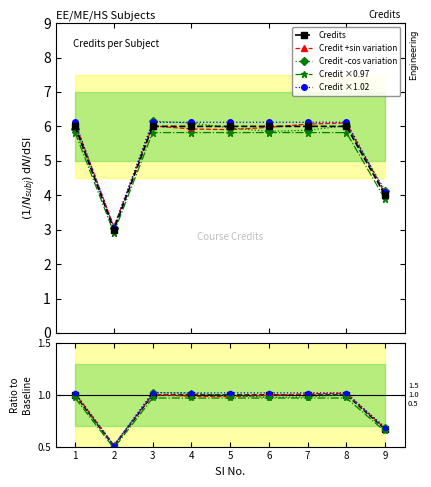

The Credits series shows 1.0 at 6. True or false?

True